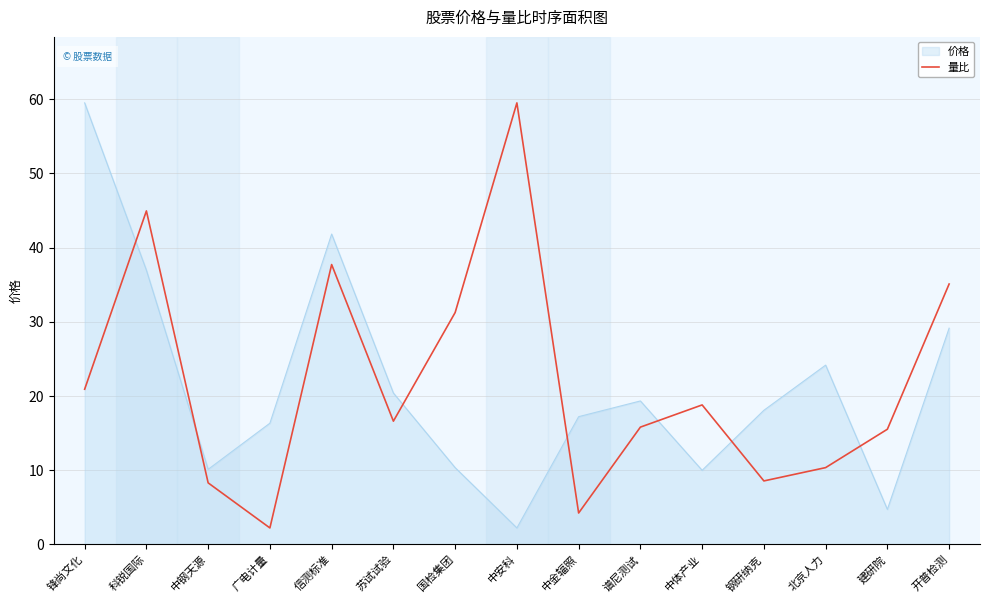

What value does the 价格 series have at 中金辐照?

17.2